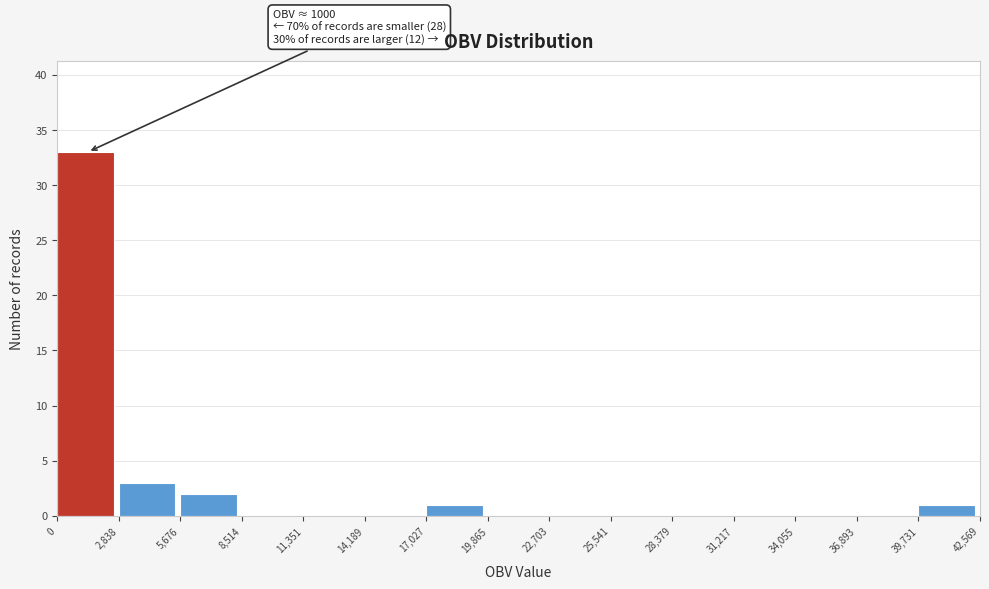

Over which range of the x-axis is the bar tallest?

0 to 2,838